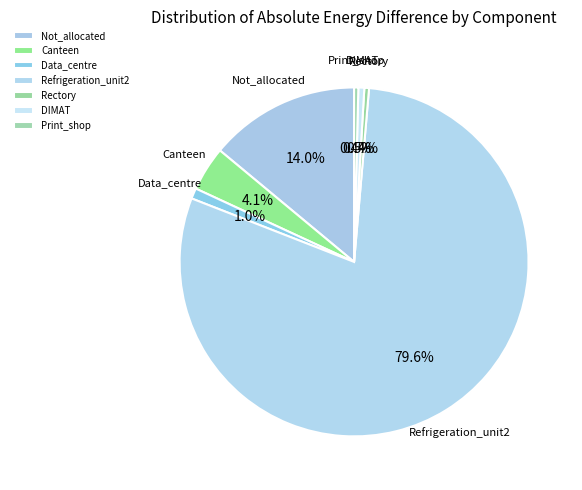

How many slices are in this pie chart?

7